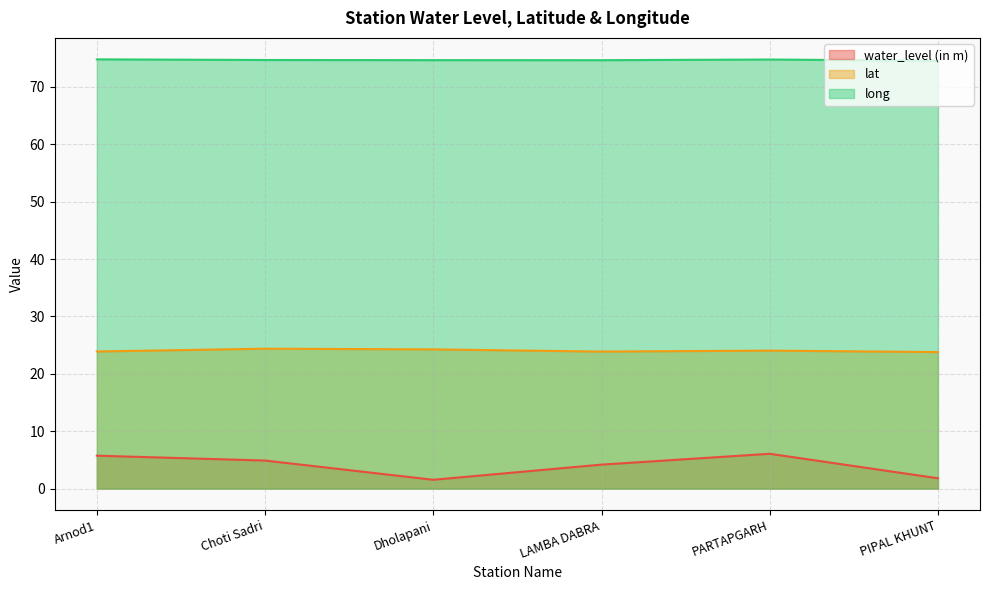

Which category has the highest value across all series?

Arnod1